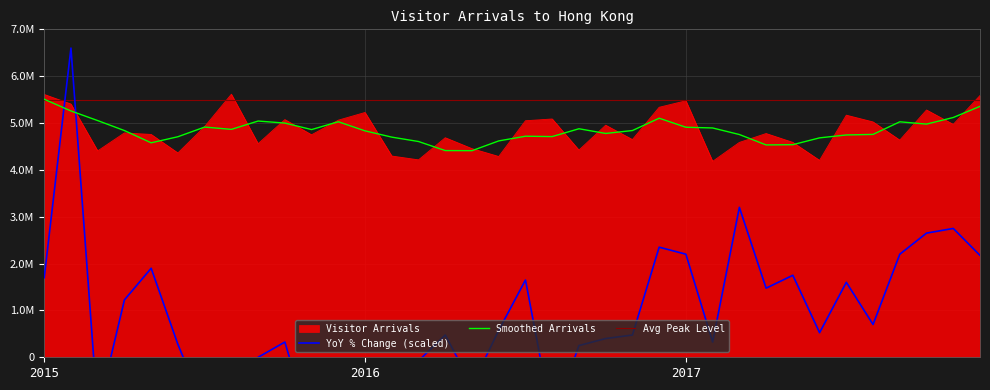

How many interior local peaks does the Visitor Arrivals series have?

11